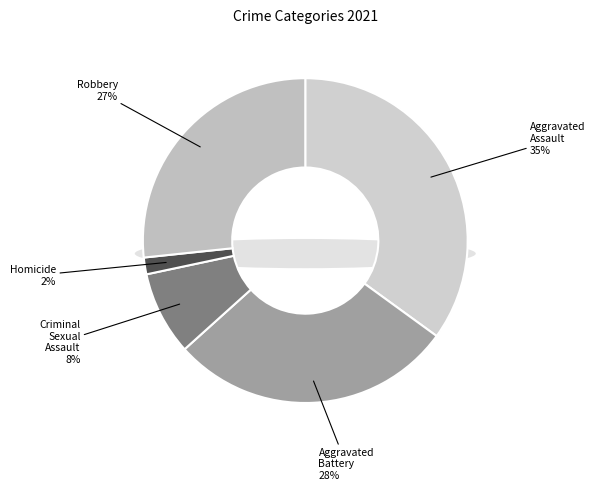

Which has a higher value, Homicide or Criminal Sexual Assault?

Criminal Sexual Assault